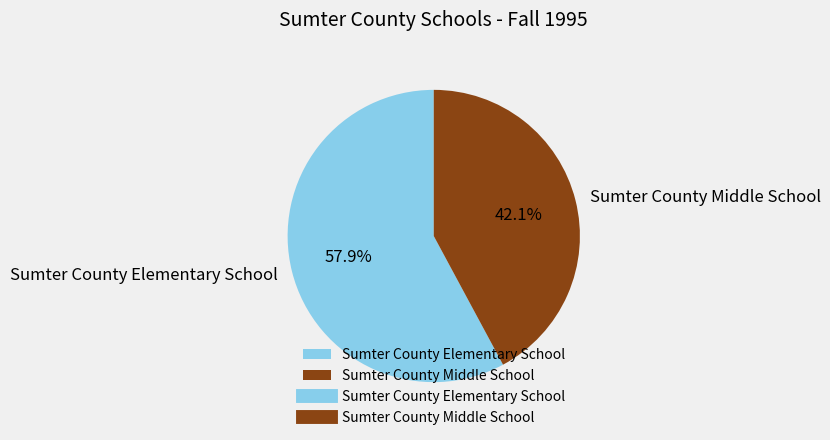

What is the smallest slice in the pie chart?

Sumter County Middle School